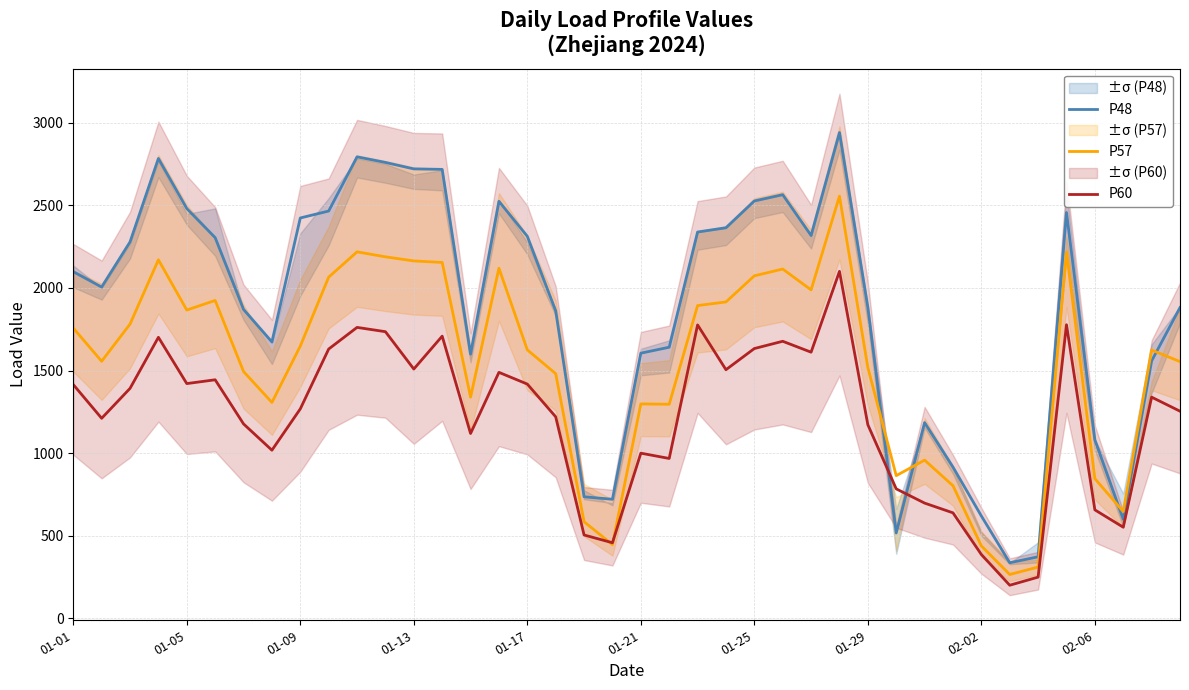

The value of P57 at 01-01 is 2443. True or false?

False